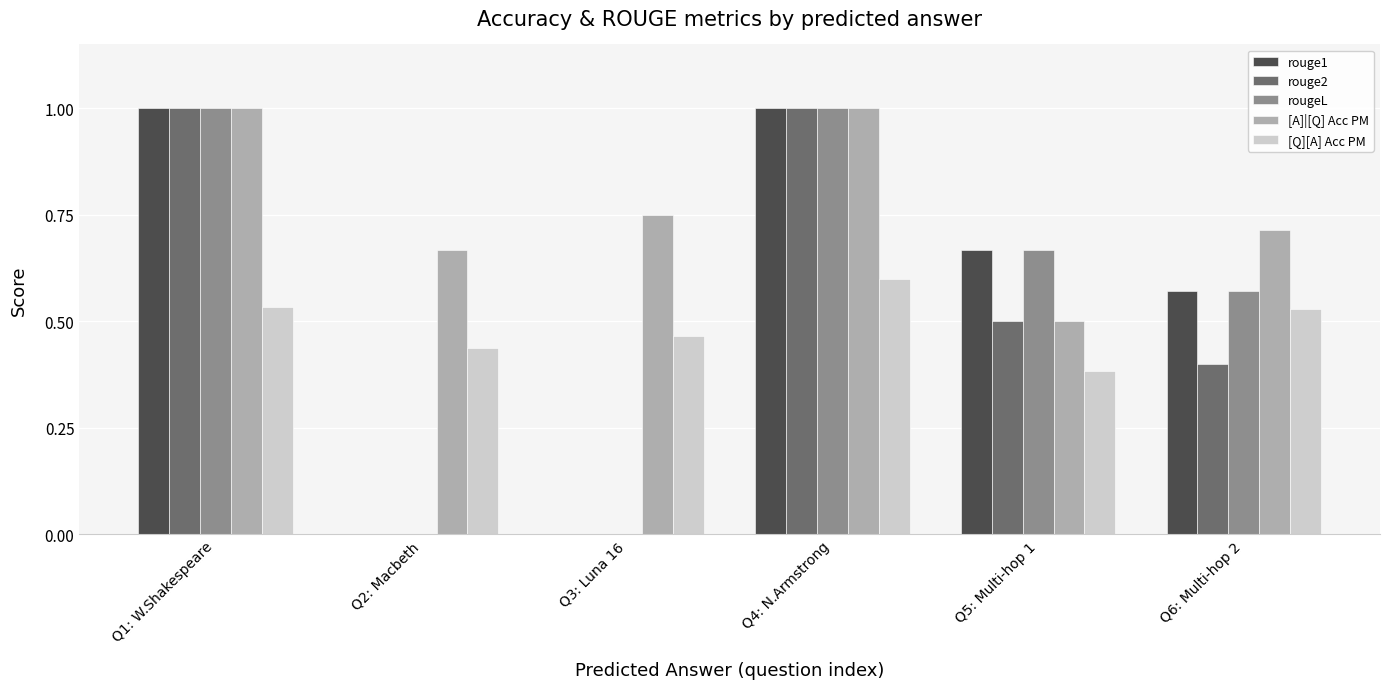

The value of rougeL at Q2: Macbeth is 0.0. True or false?

True